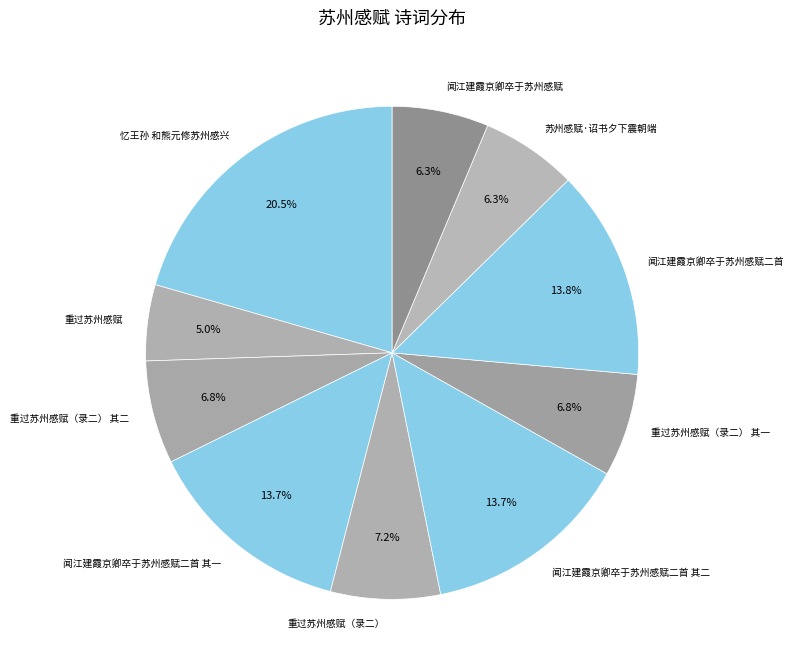

True or false: 重过苏州感赋（录二） accounts for 20% of the total.

False